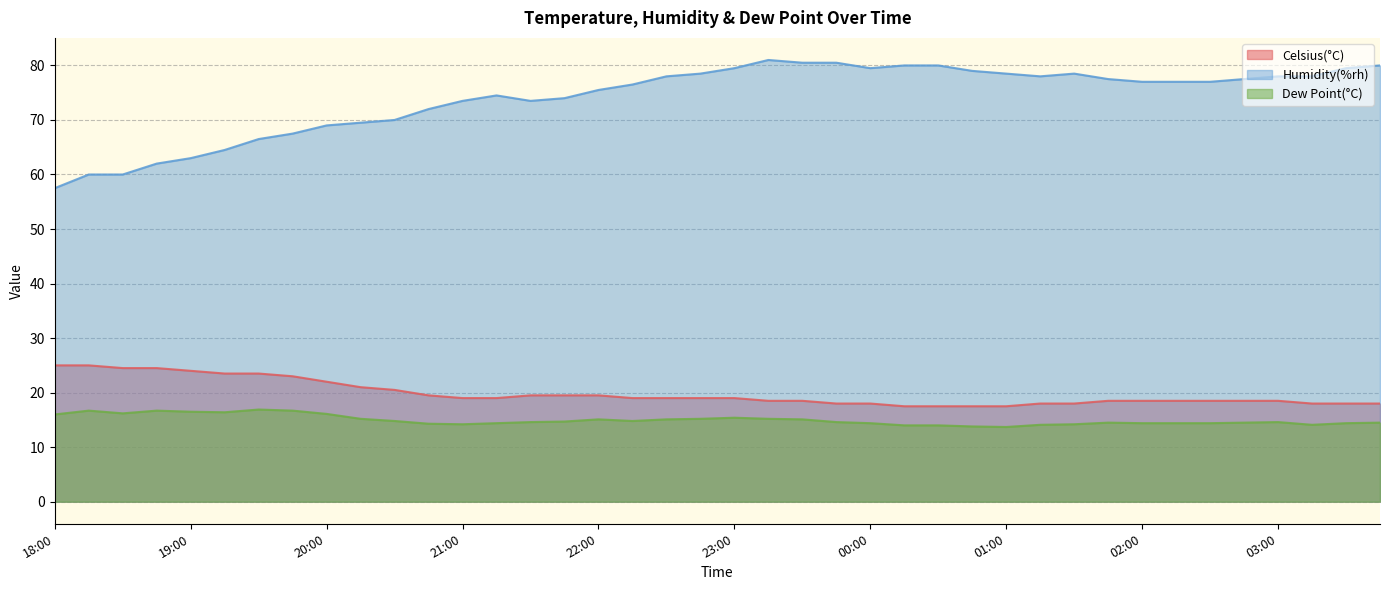

Reading left to right, what are all the values shown in this chart?

Celsius(°C): 18:00=25.0	18:15=25.0	18:30=24.5	18:45=24.5	19:00=24.0	19:15=23.5	19:30=23.5	19:45=23.0	20:00=22.0	20:15=21.0	20:30=20.5	20:45=19.5	21:00=19.0	21:15=19.0	21:30=19.5	21:45=19.5	22:00=19.5	22:15=19.0	22:30=19.0	22:45=19.0	23:00=19.0	23:15=18.5	23:30=18.5	23:45=18.0	00:00=18.0	00:15=17.5	00:30=17.5	00:45=17.5	01:00=17.5	01:15=18.0	01:30=18.0	01:45=18.5	02:00=18.5	02:15=18.5	02:30=18.5	02:45=18.5	03:00=18.5	03:15=18.0	03:30=18.0	03:45=18.0
Humidity(%rh): 18:00=57.5	18:15=60.0	18:30=60.0	18:45=62.0	19:00=63.0	19:15=64.5	19:30=66.5	19:45=67.5	20:00=69.0	20:15=69.5	20:30=70.0	20:45=72.0	21:00=73.5	21:15=74.5	21:30=73.5	21:45=74.0	22:00=75.5	22:15=76.5	22:30=78.0	22:45=78.5	23:00=79.5	23:15=81.0	23:30=80.5	23:45=80.5	00:00=79.5	00:15=80.0	00:30=80.0	00:45=79.0	01:00=78.5	01:15=78.0	01:30=78.5	01:45=77.5	02:00=77.0	02:15=77.0	02:30=77.0	02:45=77.5	03:00=78.0	03:15=78.0	03:30=79.5	03:45=80.0
Dew Point(°C): 18:00=16.0	18:15=16.7	18:30=16.2	18:45=16.7	19:00=16.5	19:15=16.4	19:30=16.9	19:45=16.7	20:00=16.1	20:15=15.2	20:30=14.8	20:45=14.3	21:00=14.2	21:15=14.4	21:30=14.6	21:45=14.7	22:00=15.1	22:15=14.8	22:30=15.1	22:45=15.2	23:00=15.4	23:15=15.2	23:30=15.1	23:45=14.6	00:00=14.4	00:15=14.0	00:30=14.0	00:45=13.8	01:00=13.7	01:15=14.1	01:30=14.2	01:45=14.5	02:00=14.4	02:15=14.4	02:30=14.4	02:45=14.5	03:00=14.6	03:15=14.1	03:30=14.4	03:45=14.5